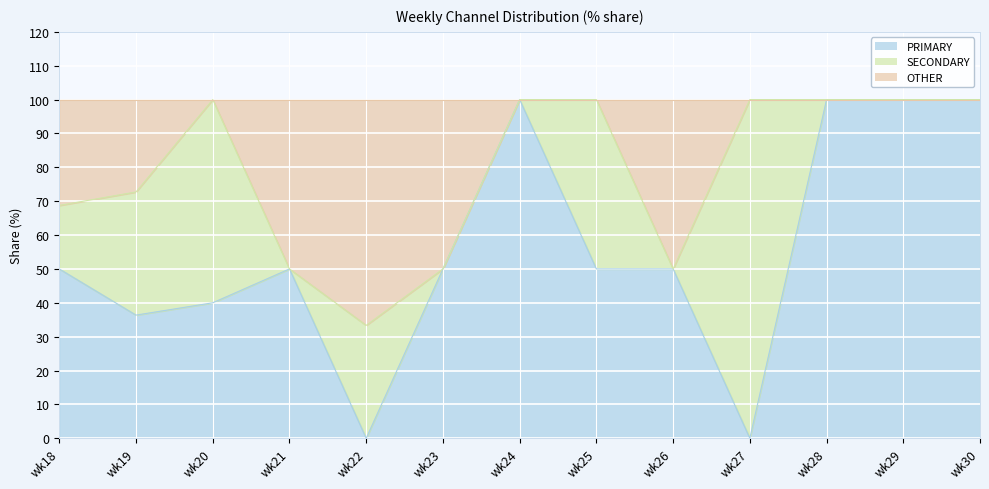

Between wk22 and wk26, which is larger?

wk26